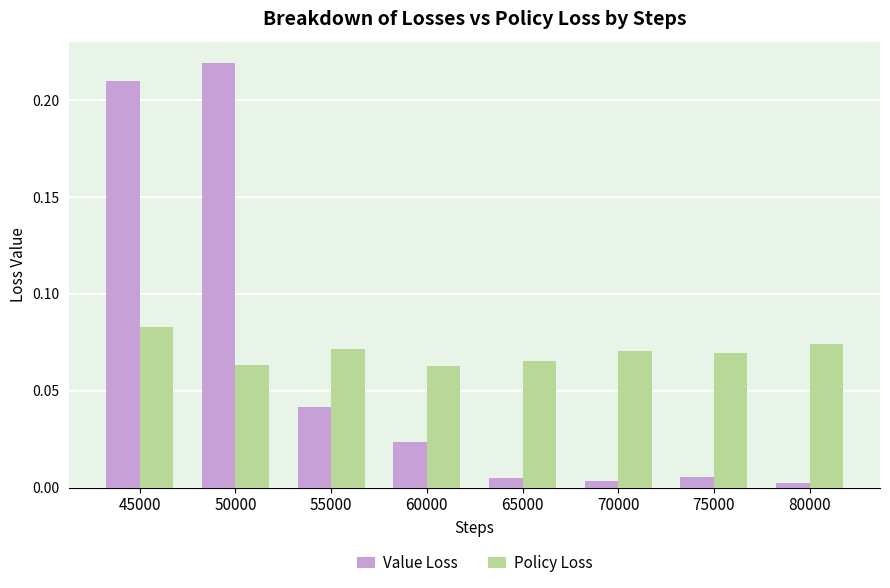

Rank the series at 80000 from lowest to highest value.

Value Loss, Policy Loss